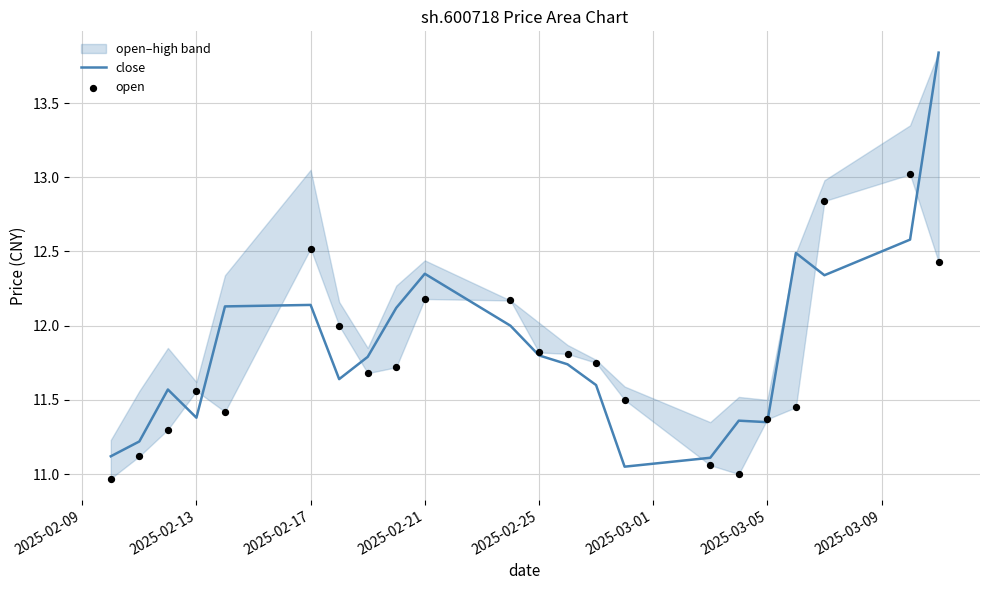

Which series has the widest spread of Y values?

close